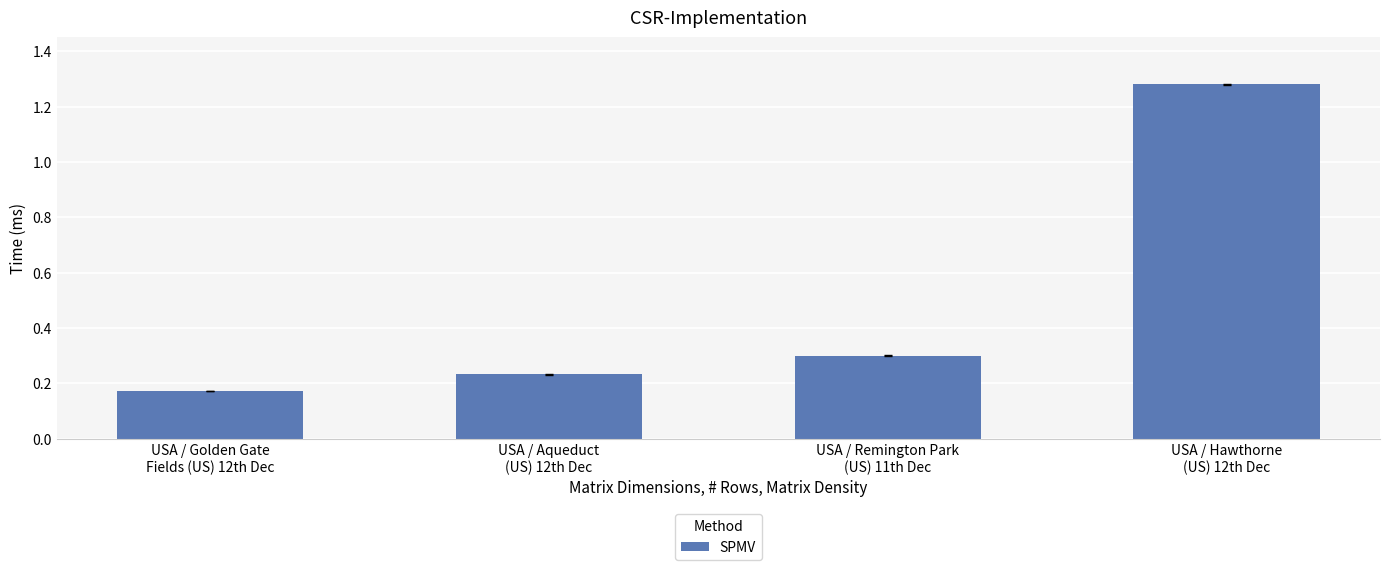

At which category does the chart reach its minimum across all series?

USA / Golden Gate
Fields (US) 12th Dec